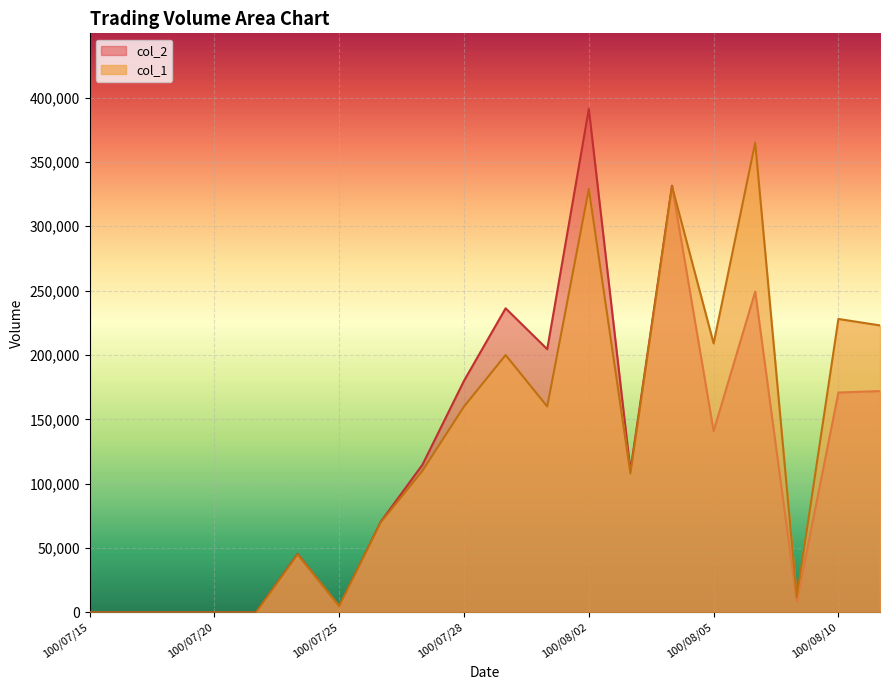

The col_2 series shows 110032 at 100/07/26. True or false?

False